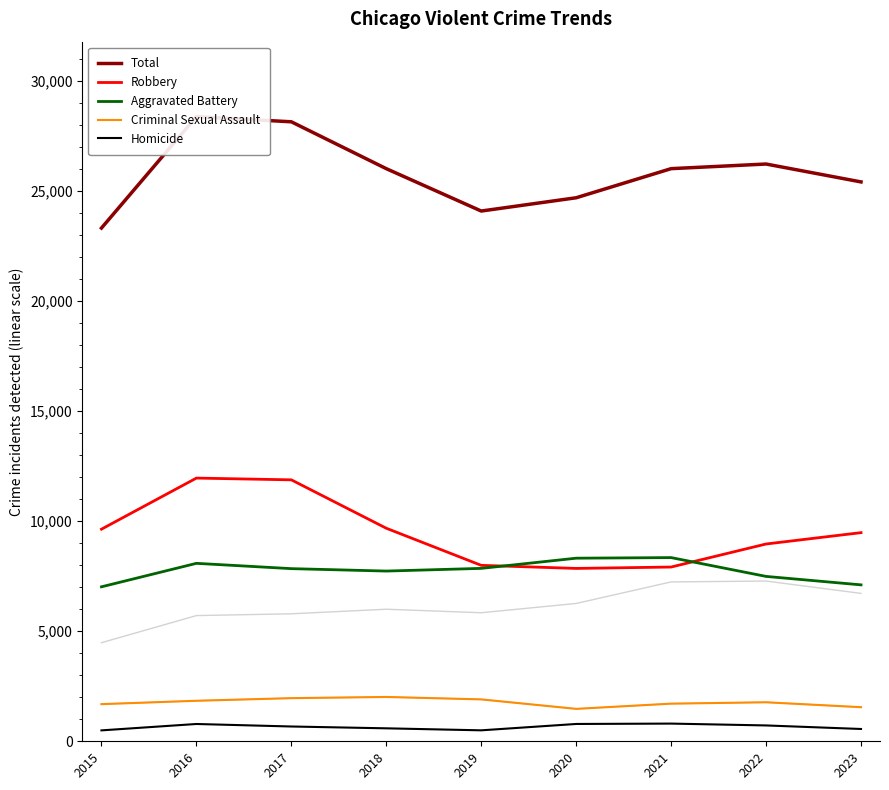

Where is the first local minimum for Homicide?

2019